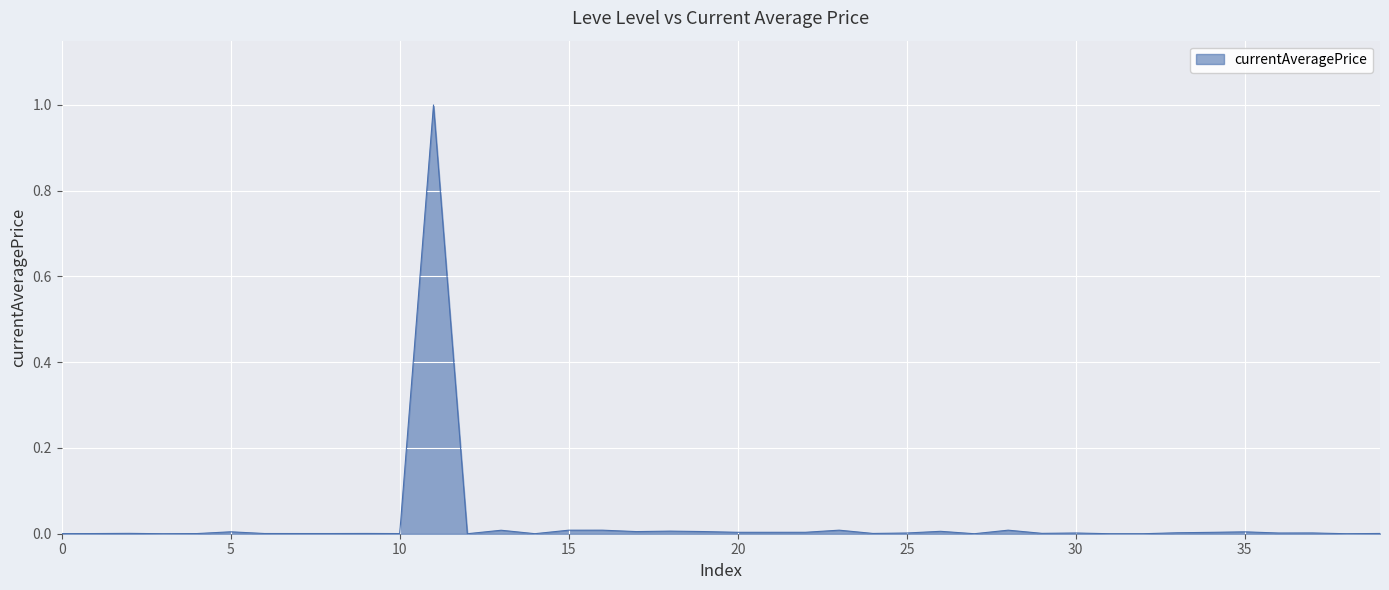

What is the greatest value displayed?

1.0